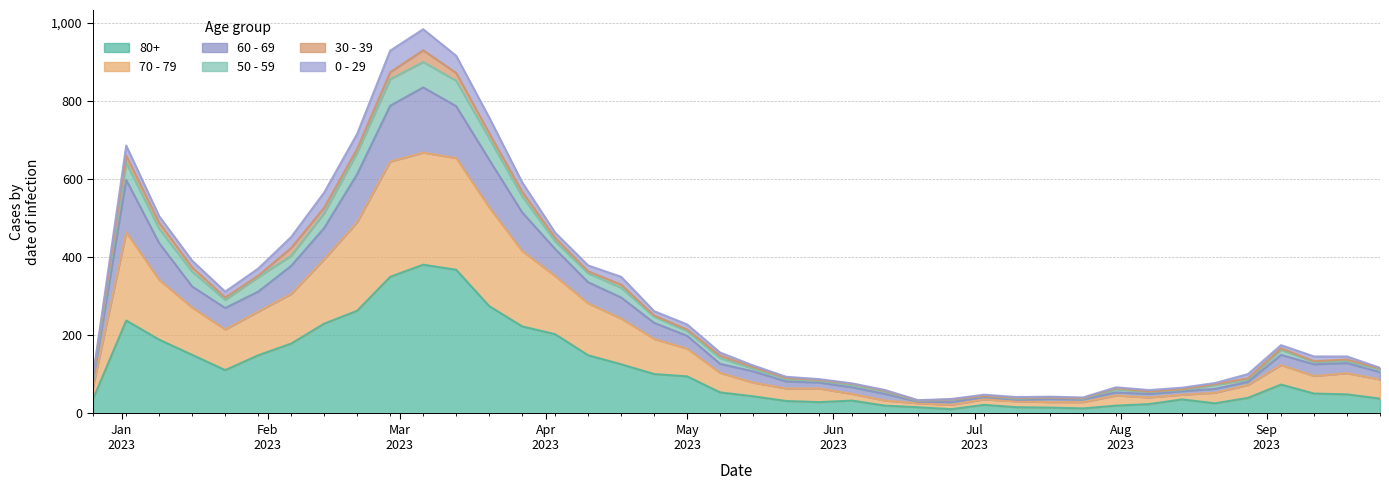

How many values in the 80+ series are below 54?

20